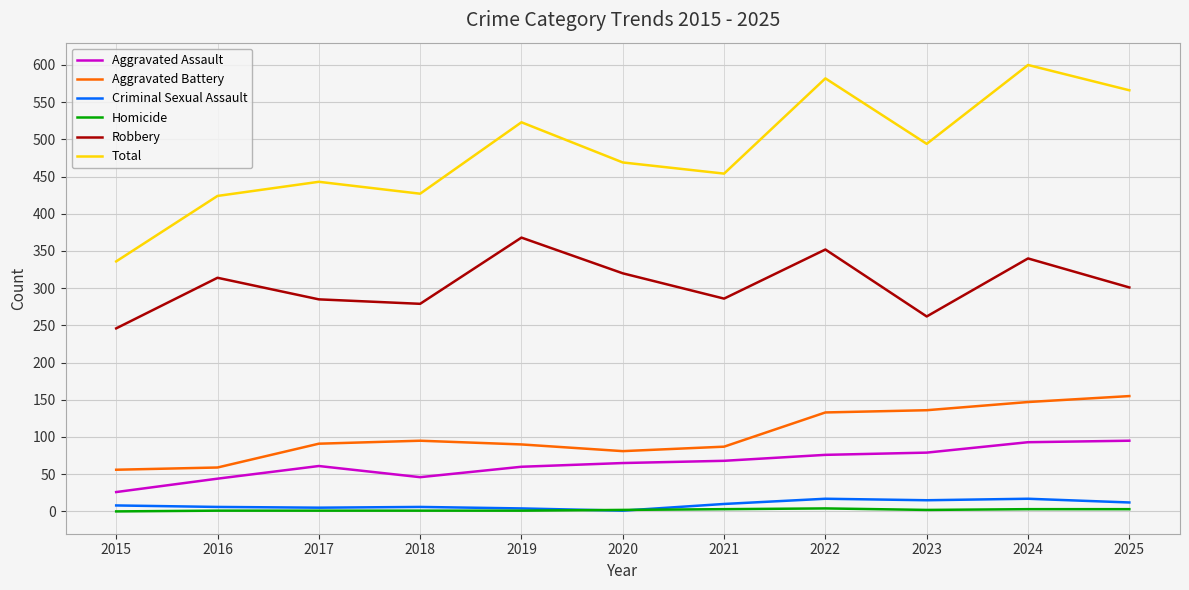

Does the chart have visible grid lines?

Yes